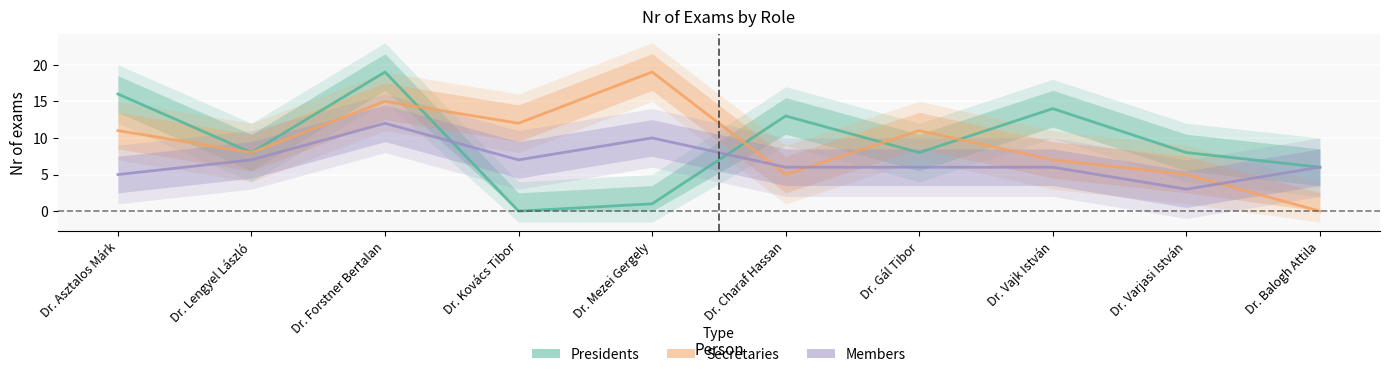

Reading left to right, what are all the values shown in this chart?

Presidents: Dr. Asztalos Márk=16	Dr. Lengyel László=8	Dr. Forstner Bertalan=19	Dr. Kovács Tibor=0	Dr. Mezei Gergely=1	Dr. Charaf Hassan=13	Dr. Gál Tibor=8	Dr. Vajk István=14	Dr. Varjasi István=8	Dr. Balogh Attila=6
Secretaries: Dr. Asztalos Márk=11	Dr. Lengyel László=8	Dr. Forstner Bertalan=15	Dr. Kovács Tibor=12	Dr. Mezei Gergely=19	Dr. Charaf Hassan=5	Dr. Gál Tibor=11	Dr. Vajk István=7	Dr. Varjasi István=5	Dr. Balogh Attila=0
Members: Dr. Asztalos Márk=5	Dr. Lengyel László=7	Dr. Forstner Bertalan=12	Dr. Kovács Tibor=7	Dr. Mezei Gergely=10	Dr. Charaf Hassan=6	Dr. Gál Tibor=6	Dr. Vajk István=6	Dr. Varjasi István=3	Dr. Balogh Attila=6